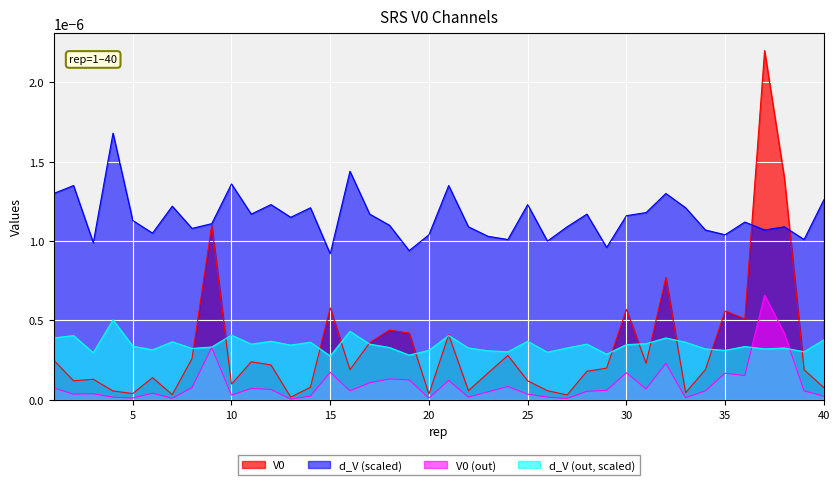

True or false: d_V (scaled) and d_V (out, scaled) intersect in this chart.

False